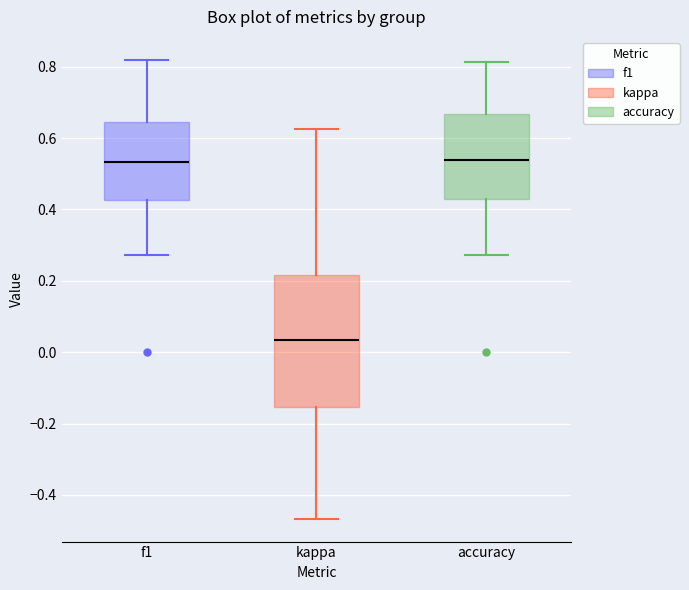

Reading left to right, read every box against the y-axis: the position of its median line, the range the box covers, and the ends of its whiskers. The values are not printed on the chart, so give them approximately, as read against the axis.

f1: median 0.54, box 0.42 to 0.64, whiskers 0.28 to 0.82
kappa: median 0.04, box -0.16 to 0.22, whiskers -0.46 to 0.62
accuracy: median 0.54, box 0.42 to 0.66, whiskers 0.28 to 0.82